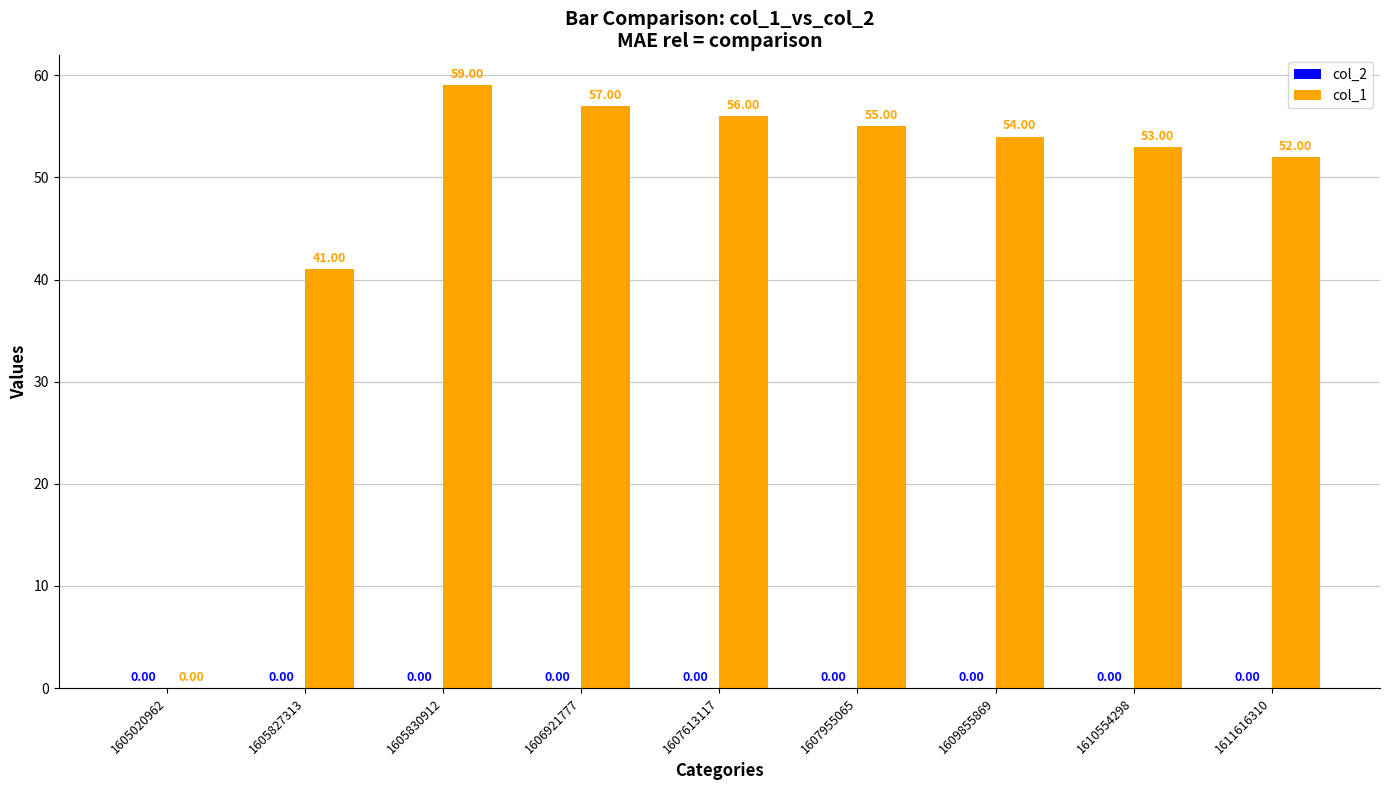

Between 1607613117 and 1607955065, which is larger?

1607613117